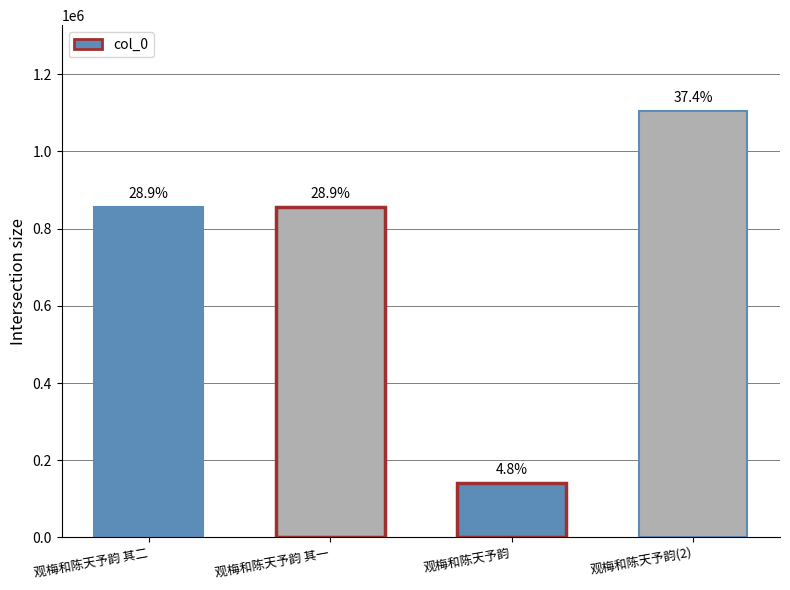

What is the label of the 2nd bar from the left?

观梅和陈天予韵 其一